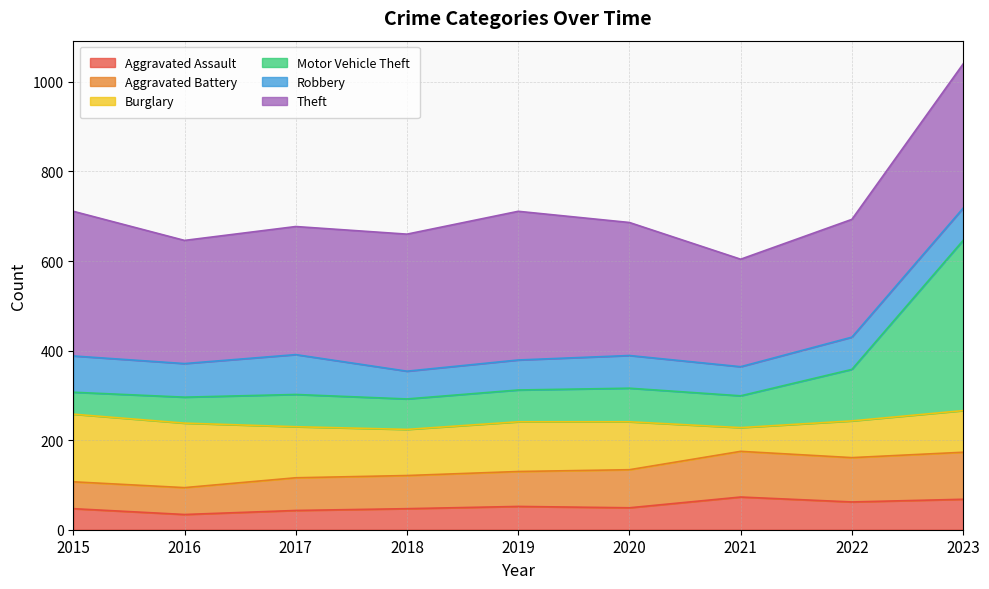

True or false: Aggravated Assault and Motor Vehicle Theft intersect in this chart.

False